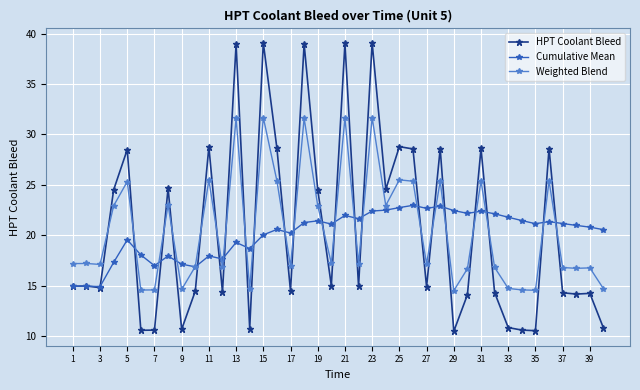

True or false: HPT Coolant Bleed has more than 0 interior local peaks.

True